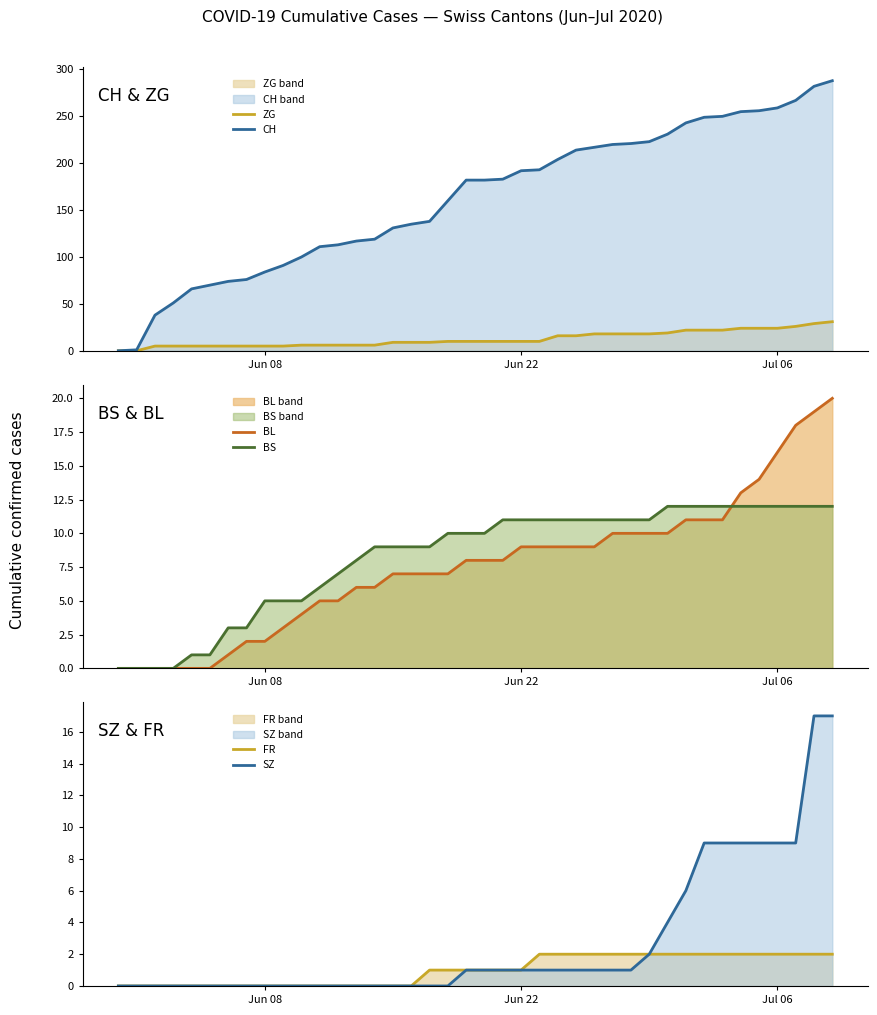

True or false: BL and ZG cross at least once.

False